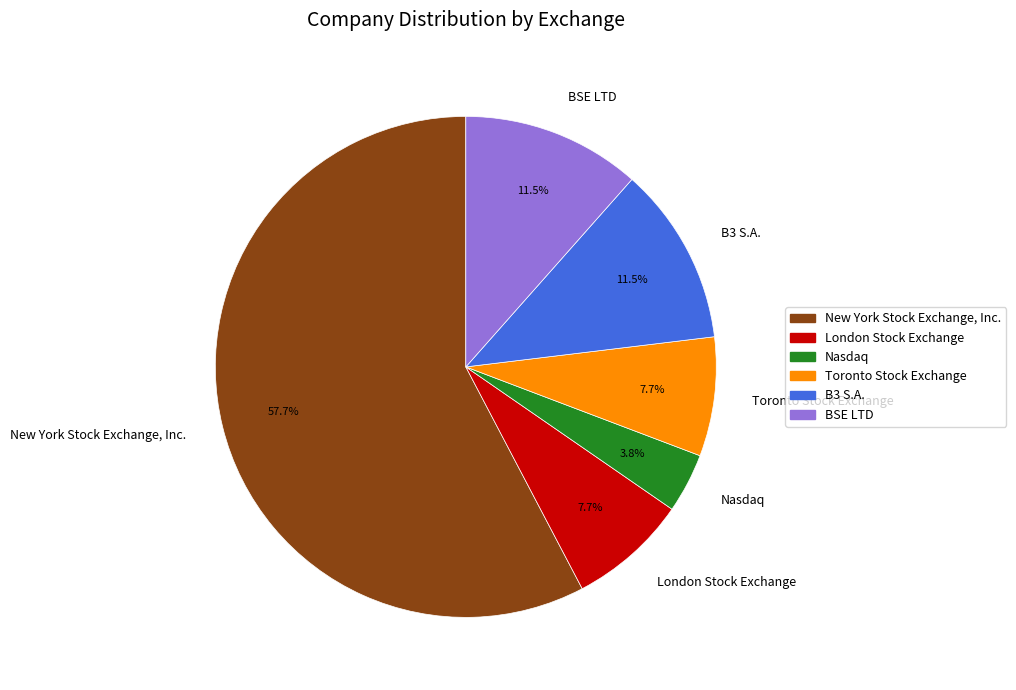

To the nearest percent, what percentage of the pie is Nasdaq?

4%